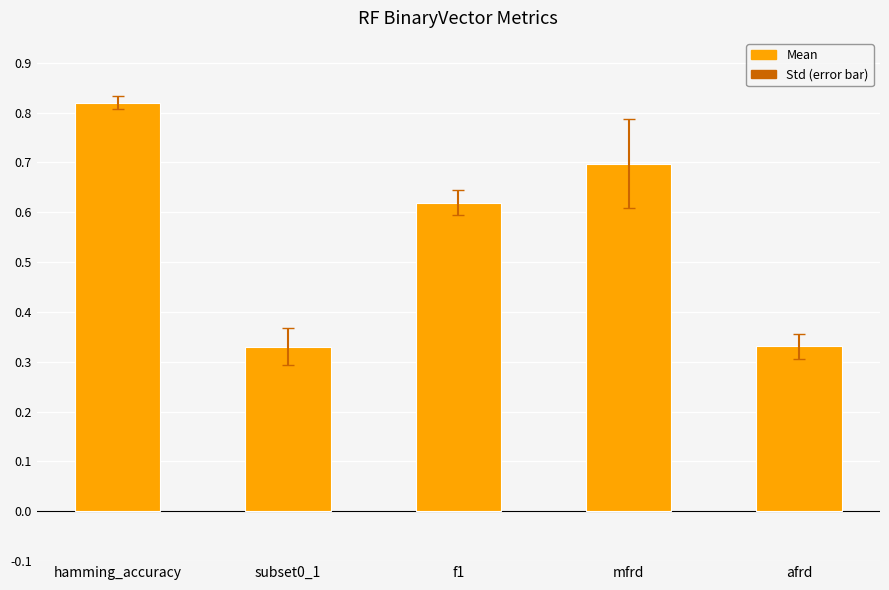

Which has a higher value, hamming_accuracy or subset0_1?

hamming_accuracy